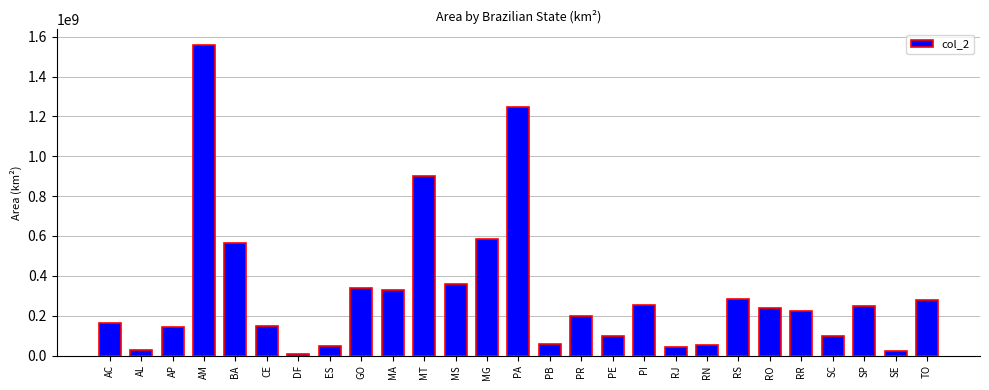

What is the sum of the values at MS and AL?

384988829